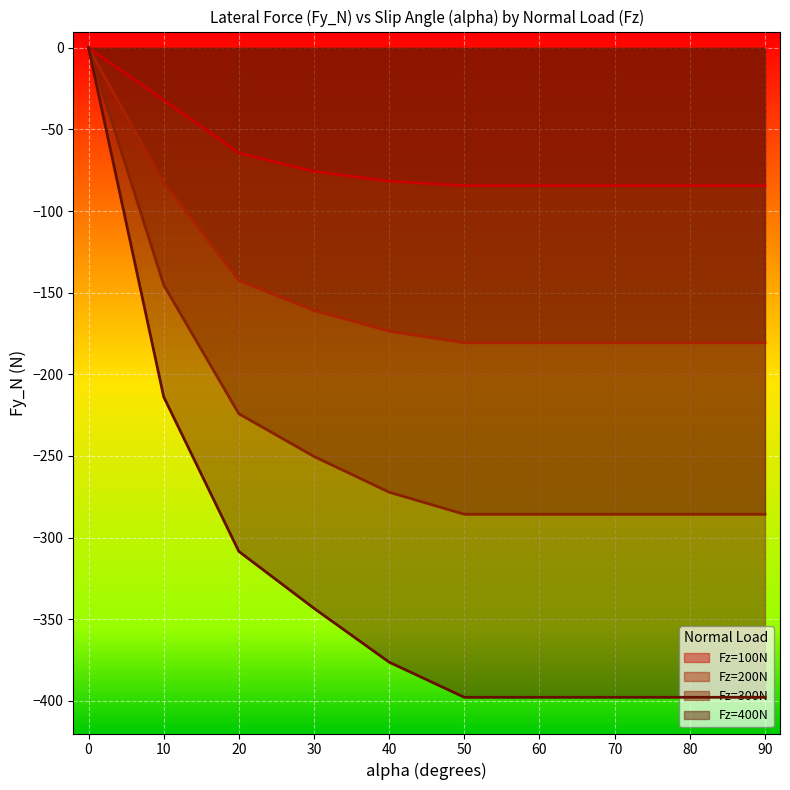

True or false: Fz=400N has more than 1 points higher than both neighbors.

False